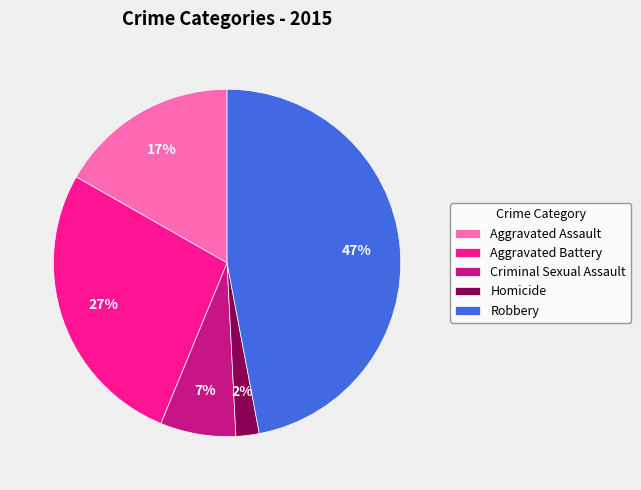

To the nearest percent, what is the combined percentage of Robbery and Aggravated Assault?

64%